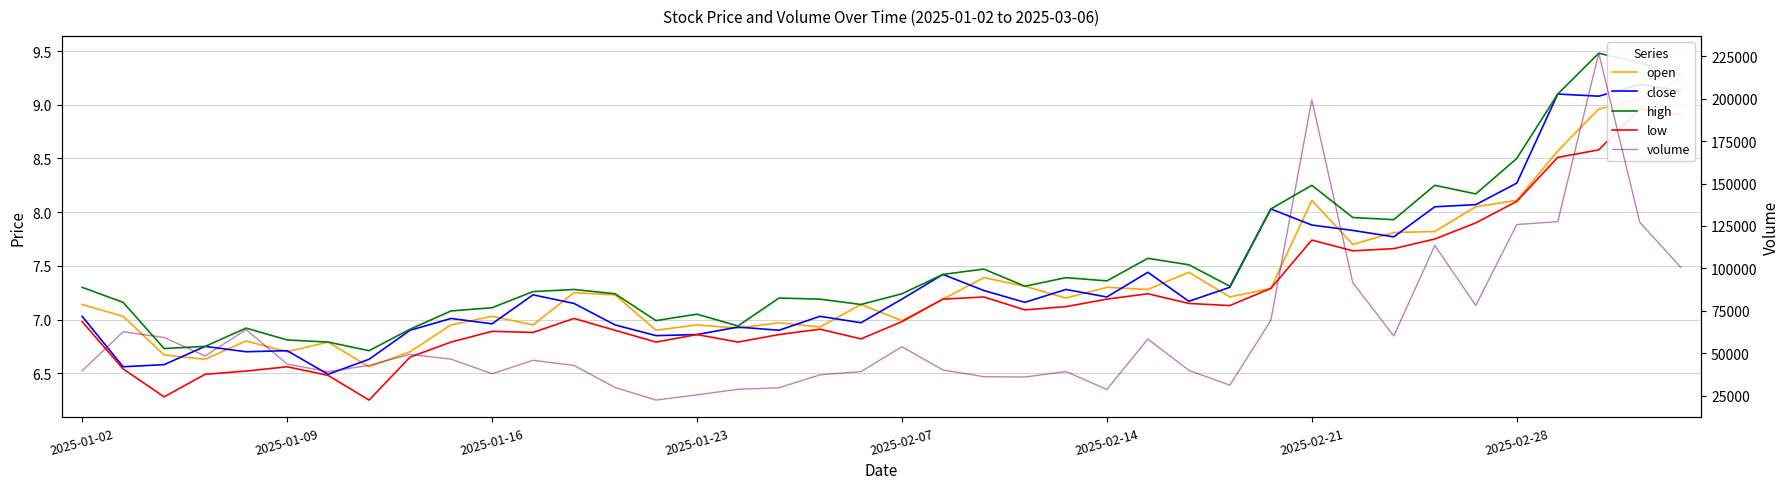

What is the difference between the highest and lowest values at 11?

45818.2